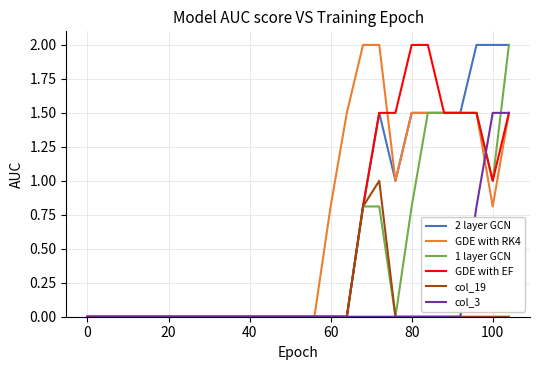

What is the greatest value displayed?

2.0